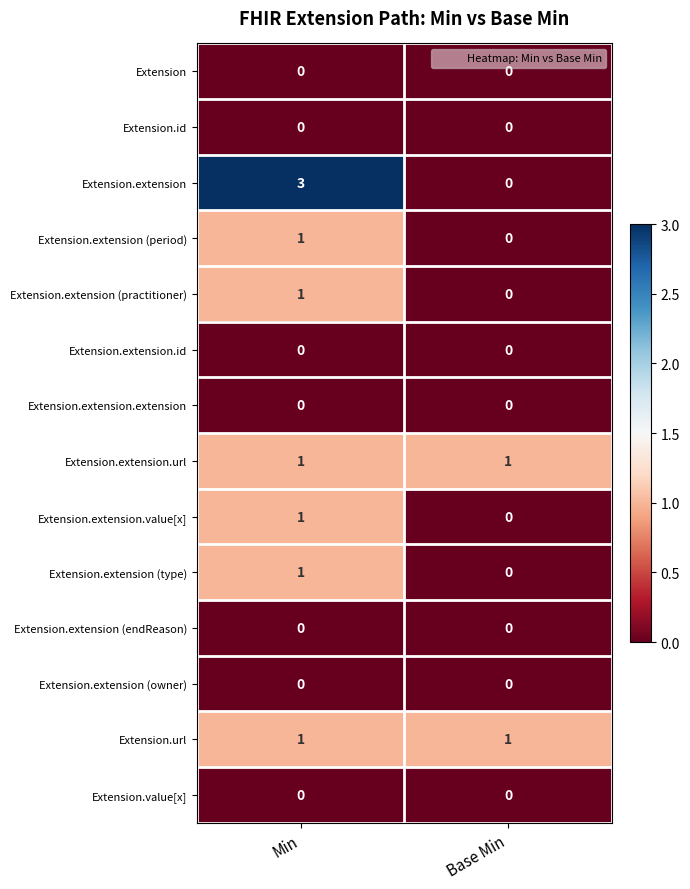

Is the value of Extension.extension.value[x] at Min greater than the value of Extension.extension at Base Min?

Yes